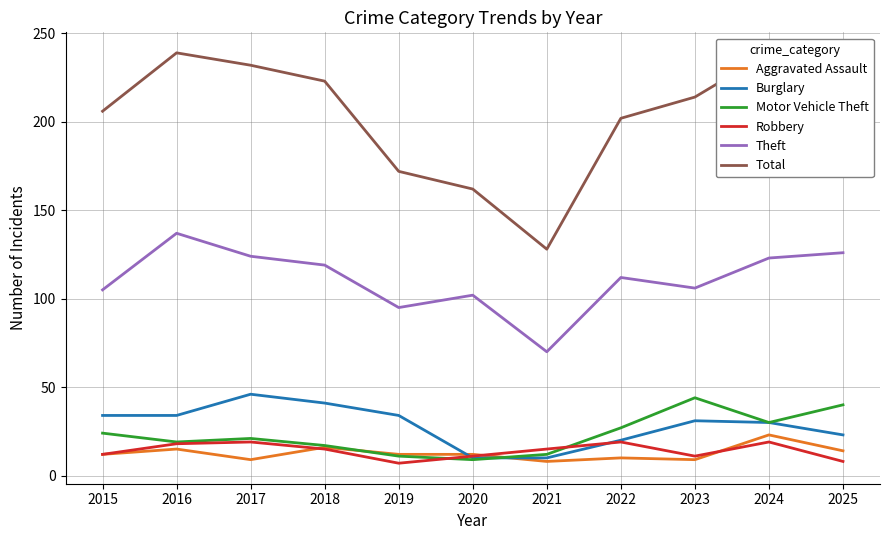

Reading left to right, extract all data points from this chart.

Aggravated Assault: 12	15	9	16	12	12	8	10	9	23	14
Burglary: 34	34	46	41	34	10	10	20	31	30	23
Motor Vehicle Theft: 24	19	21	17	11	9	12	27	44	30	40
Robbery: 12	18	19	15	7	11	15	19	11	19	8
Theft: 105	137	124	119	95	102	70	112	106	123	126
Total: 206	239	232	223	172	162	128	202	214	239	226